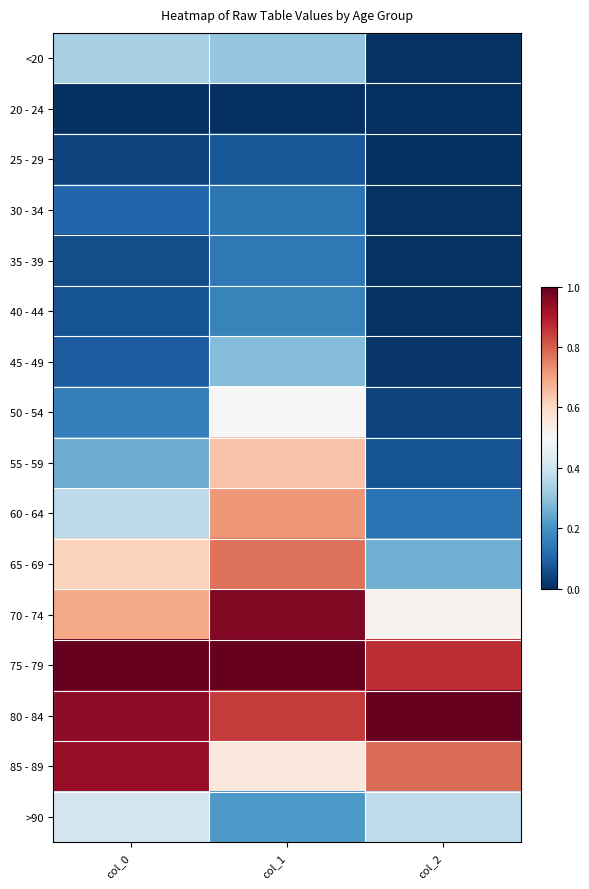

Reading right to left, list all the values displayed in this chart.

<20: col_2=0.0	col_1=0.3	col_0=0.3
20 - 24: col_2=0.0	col_1=0.0	col_0=0.0
25 - 29: col_2=0.0	col_1=0.1	col_0=0.0
30 - 34: col_2=0.0	col_1=0.1	col_0=0.1
35 - 39: col_2=0.0	col_1=0.1	col_0=0.1
40 - 44: col_2=0.0	col_1=0.2	col_0=0.1
45 - 49: col_2=0.0	col_1=0.3	col_0=0.1
50 - 54: col_2=0.0	col_1=0.5	col_0=0.2
55 - 59: col_2=0.1	col_1=0.6	col_0=0.3
60 - 64: col_2=0.1	col_1=0.7	col_0=0.4
65 - 69: col_2=0.3	col_1=0.8	col_0=0.6
70 - 74: col_2=0.5	col_1=1.0	col_0=0.7
75 - 79: col_2=0.9	col_1=1.0	col_0=1.0
80 - 84: col_2=1.0	col_1=0.9	col_0=0.9
85 - 89: col_2=0.8	col_1=0.6	col_0=0.9
>90: col_2=0.4	col_1=0.2	col_0=0.4